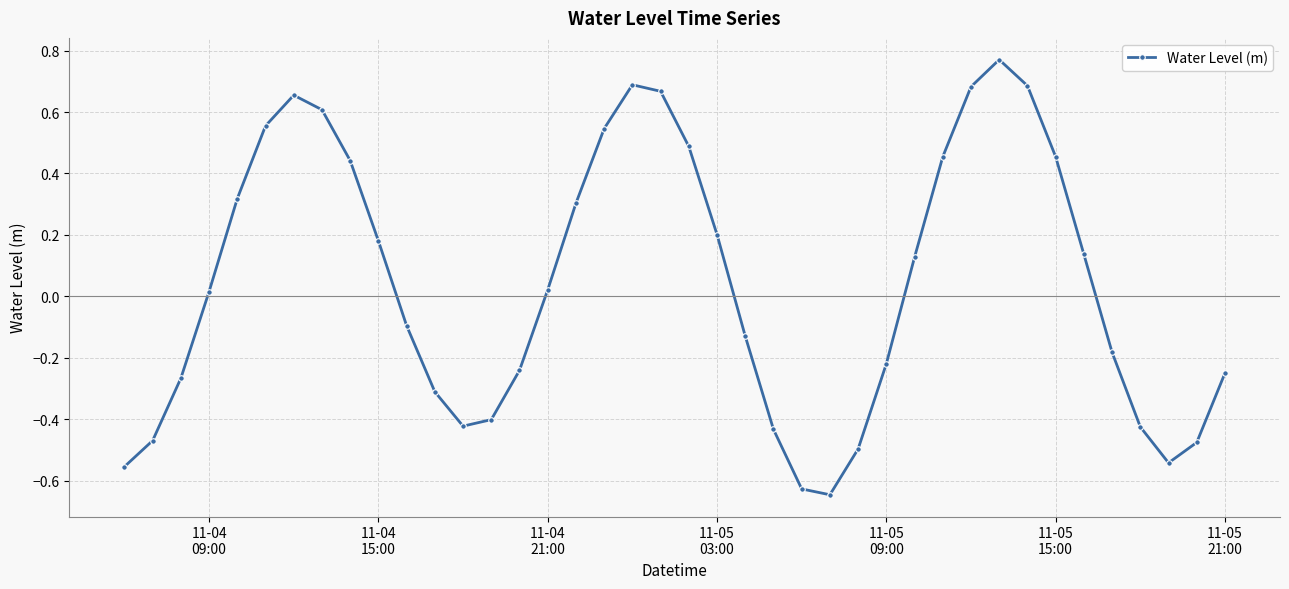

How many points are lower than both their immediate neighbors (excluding endpoints)?

3